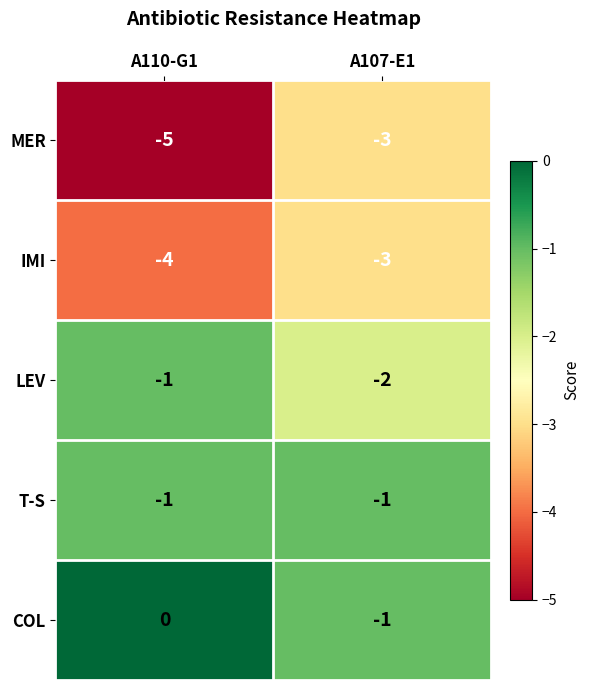

Which series has the largest total across all categories?

COL